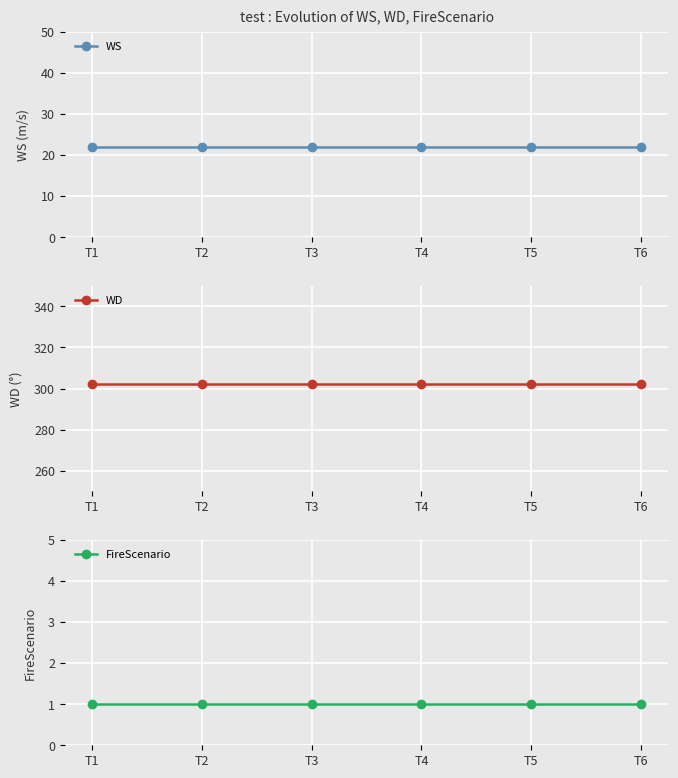

Reading left to right, list all the values displayed in this chart.

WS: T1=22	T2=22	T3=22	T4=22	T5=22	T6=22
WD: T1=302	T2=302	T3=302	T4=302	T5=302	T6=302
FireScenario: T1=1	T2=1	T3=1	T4=1	T5=1	T6=1